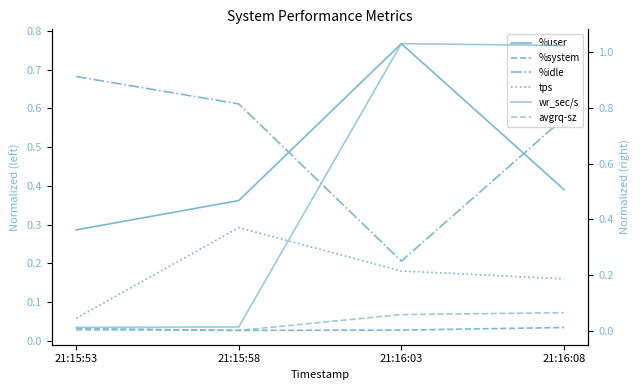

List the series in order of their peak value, highest first.

wr_sec/s, %user, %idle, tps, avgrq-sz, %system